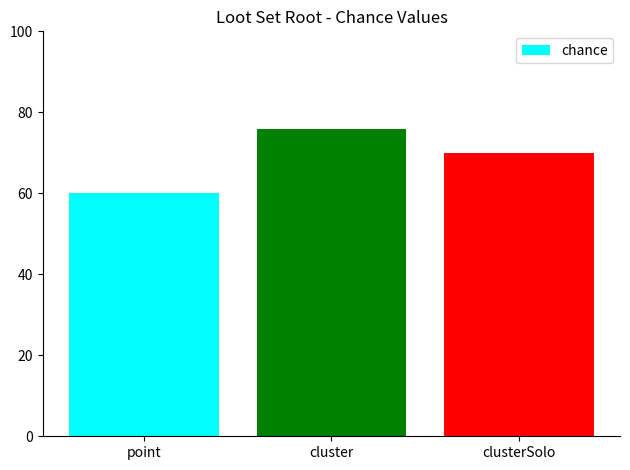

How many values are between 60 and 76?

3